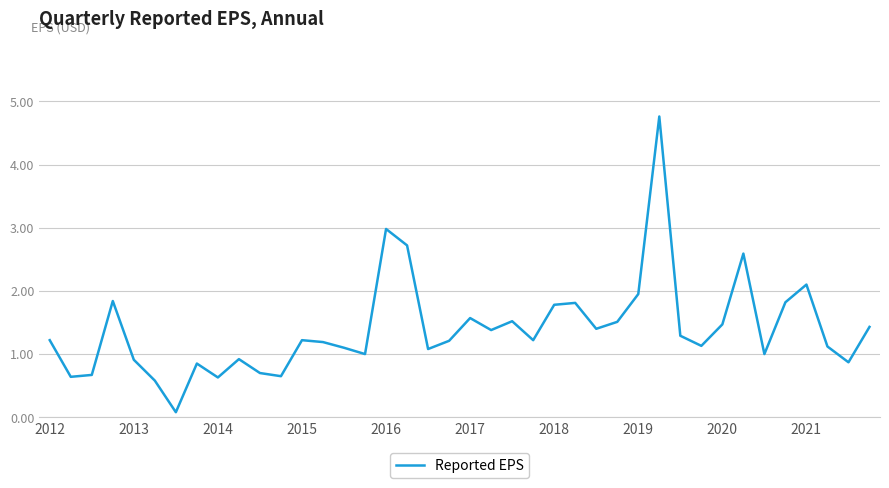

How many lines are shown in the chart?

1